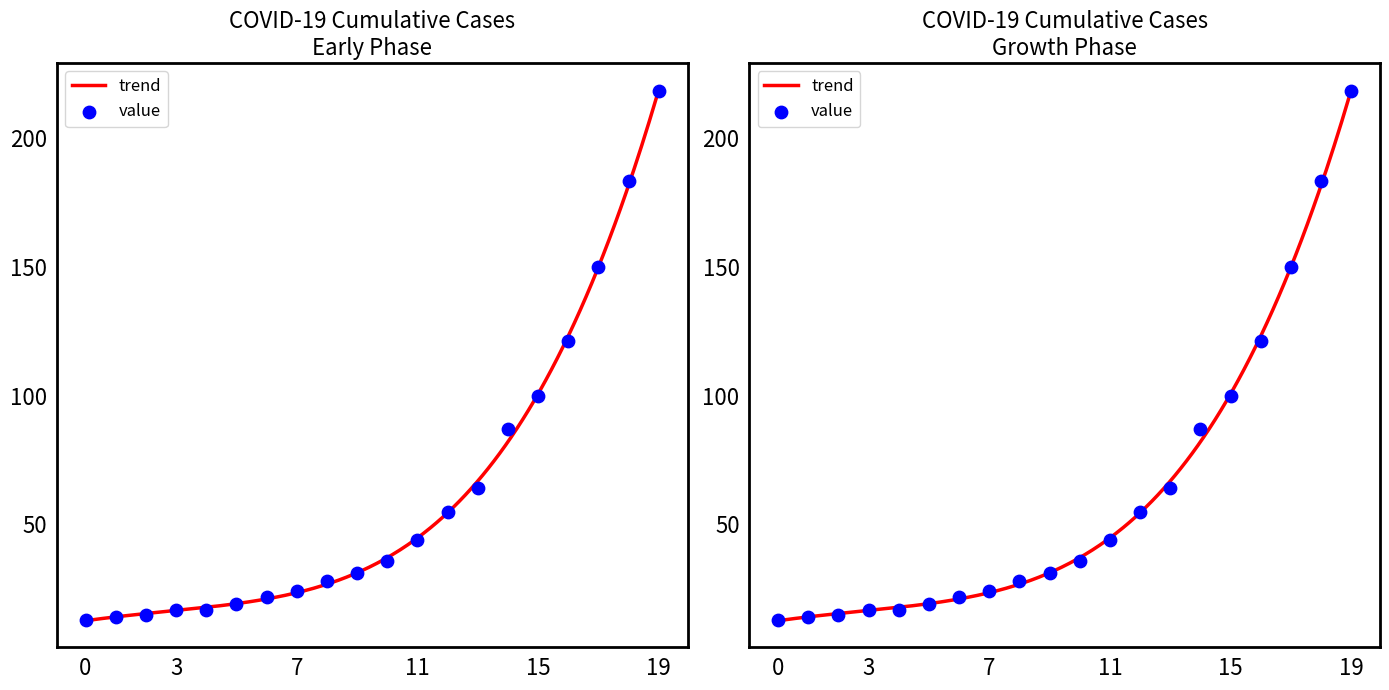

Approximately how many times larger is the value at 2020-03-13 compared to 2020-02-28?

7.1